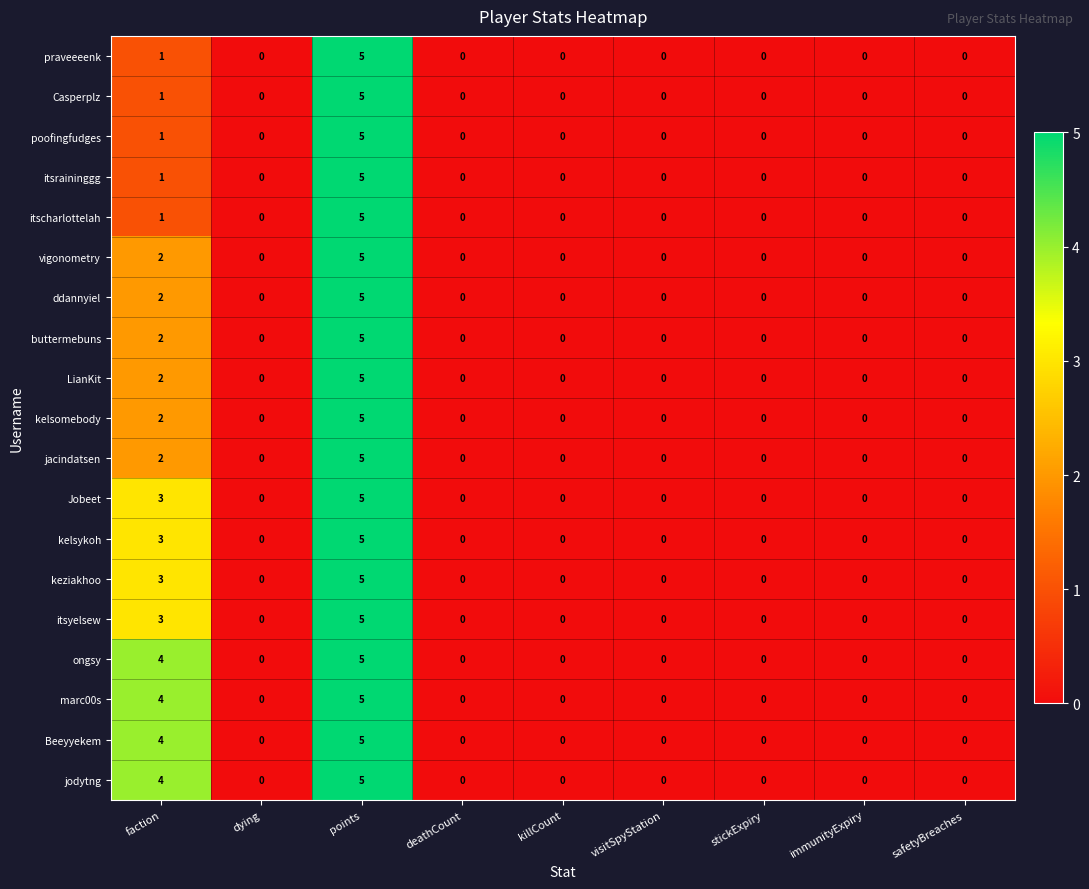

Is it true that ongsy equals 0 at safetyBreaches?

True